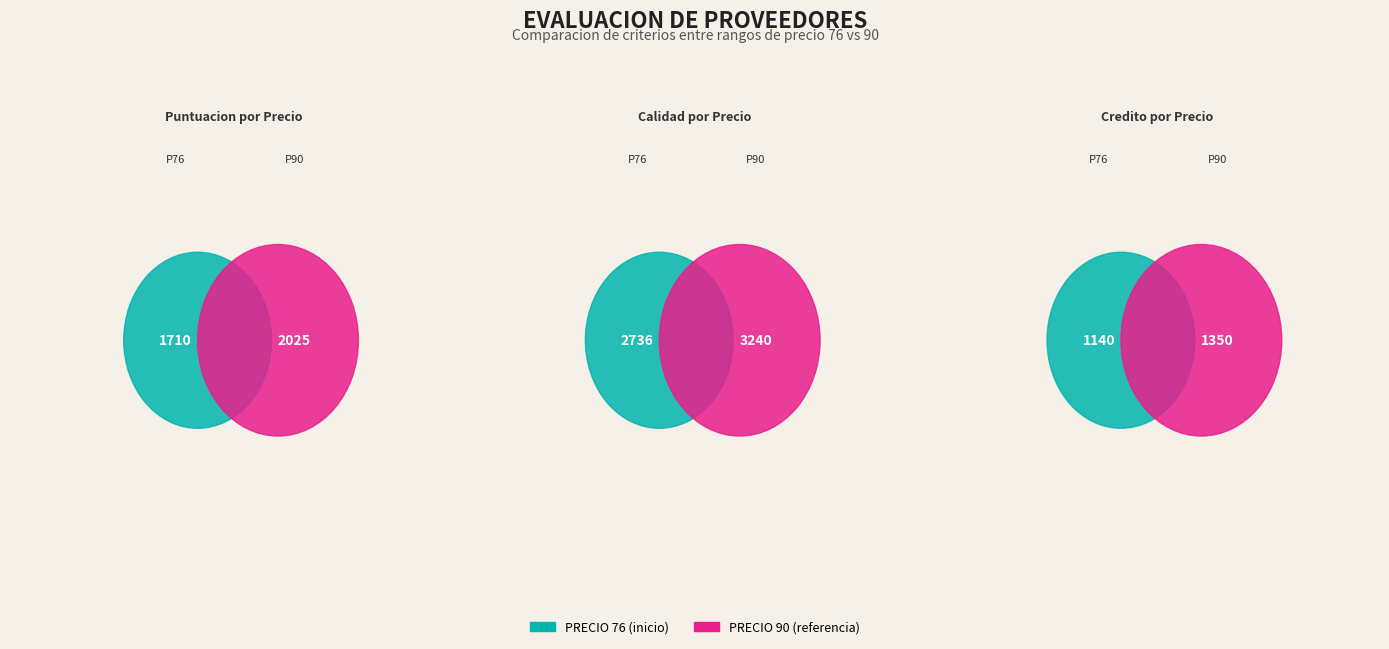

To the nearest percent, what is the difference between the largest and smallest slice percentages?

2%